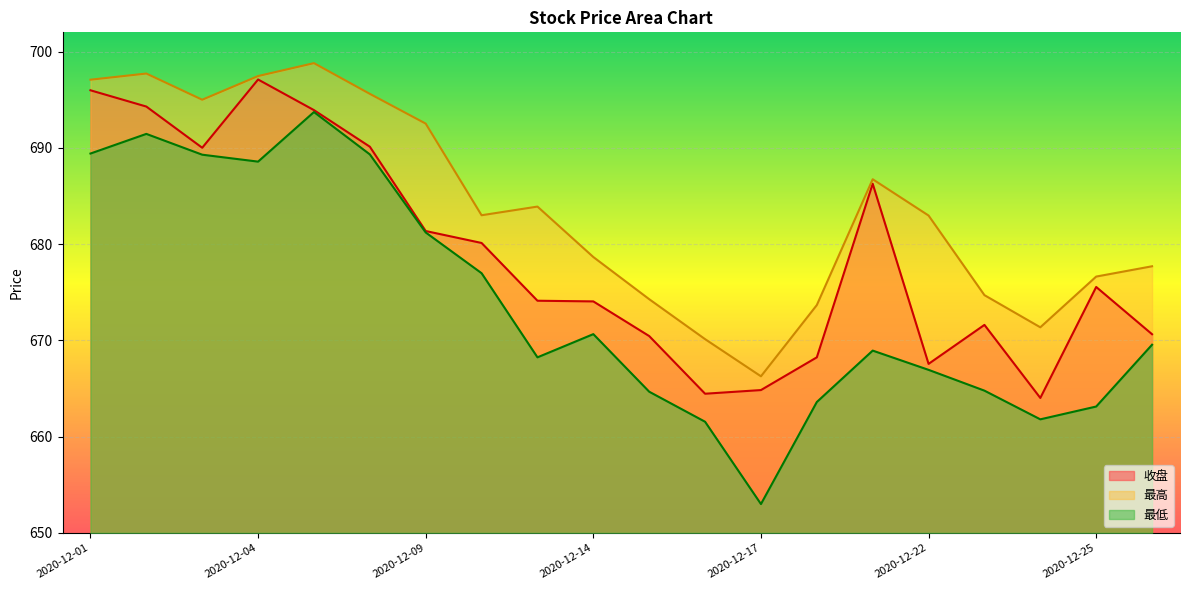

Which category has the highest value across all series?

2020-12-07